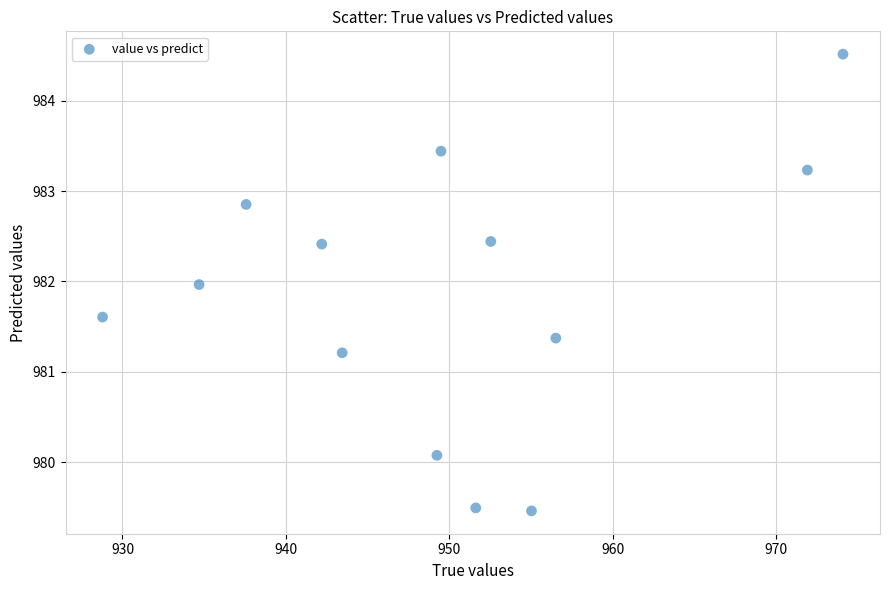

What Y value in the scatter plot is closest to 981?

981.2